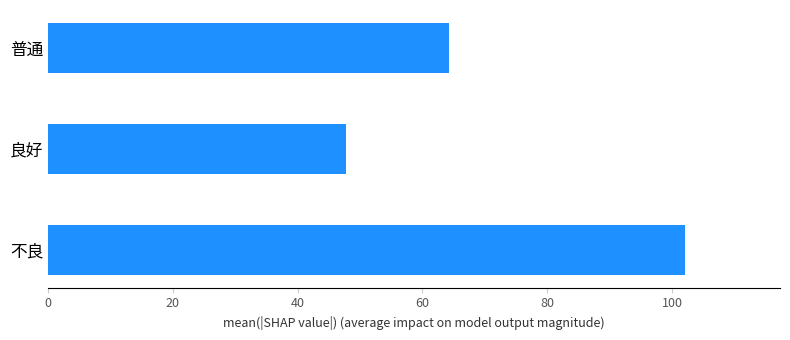

List the labels in order of value, smallest first.

良好, 普通, 不良